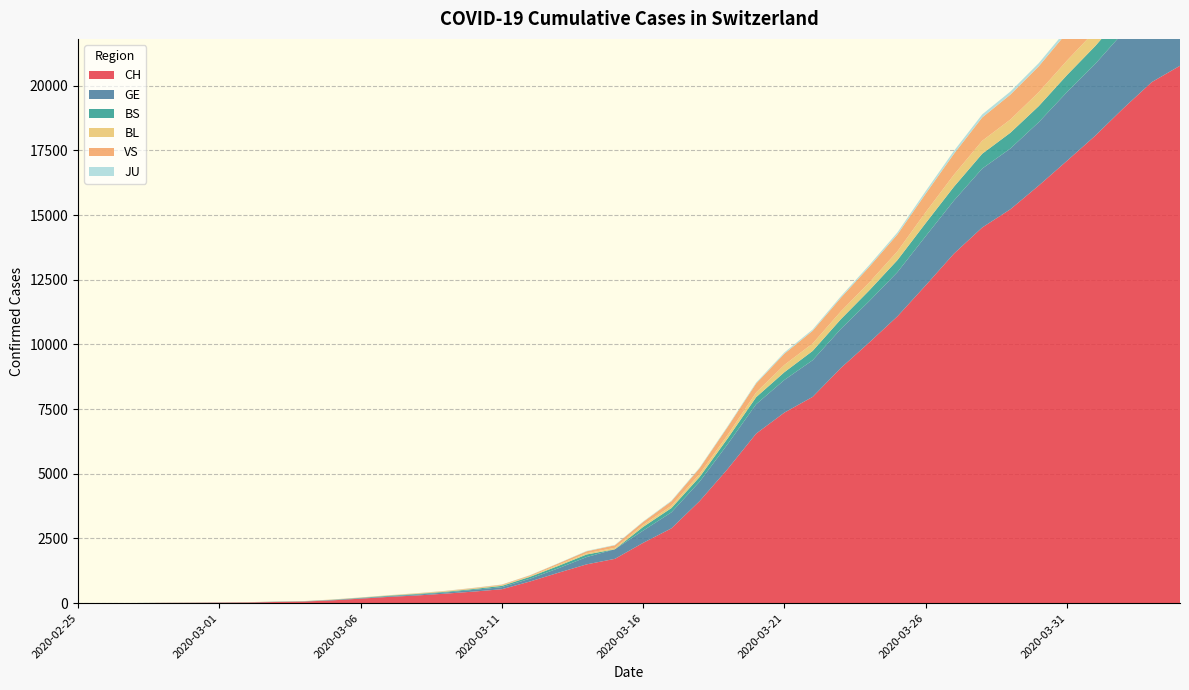

Reading left to right, transcribe all the data shown in this chart.

CH: 2020-02-25=1	2020-02-26=2	2020-02-27=4	2020-02-28=11	2020-02-29=14	2020-03-01=20	2020-03-02=26	2020-03-03=46	2020-03-04=63	2020-03-05=109	2020-03-06=175	2020-03-07=243	2020-03-08=298	2020-03-09=368	2020-03-10=447	2020-03-11=540	2020-03-12=839	2020-03-13=1176	2020-03-14=1500	2020-03-15=1713	2020-03-16=2332	2020-03-17=2892	2020-03-18=3947	2020-03-19=5199	2020-03-20=6555	2020-03-21=7368	2020-03-22=7975	2020-03-23=9094	2020-03-24=10075	2020-03-25=11087	2020-03-26=12285	2020-03-27=13512	2020-03-28=14521	2020-03-29=15228	2020-03-30=16141	2020-03-31=17098	2020-04-01=18069	2020-04-02=19133	2020-04-03=20141	2020-04-04=20773
GE: 2020-02-25=0	2020-02-26=1	2020-02-27=1	2020-02-28=3	2020-02-29=5	2020-03-01=7	2020-03-02=7	2020-03-03=9	2020-03-04=9	2020-03-05=13	2020-03-06=17	2020-03-07=26	2020-03-08=35	2020-03-09=44	2020-03-10=68	2020-03-11=79	2020-03-12=108	2020-03-13=173	2020-03-14=282	2020-03-15=372	2020-03-16=472	2020-03-17=619	2020-03-18=751	2020-03-19=961	2020-03-20=1136	2020-03-21=1262	2020-03-22=1417	2020-03-23=1509	2020-03-24=1598	2020-03-25=1708	2020-03-26=1902	2020-03-27=2051	2020-03-28=2277	2020-03-29=2349	2020-03-30=2450	2020-03-31=2657	2020-04-01=2775	2020-04-02=2938	2020-04-03=3220	2020-04-04=3384
BS: 2020-02-25=0	2020-02-26=0	2020-02-27=1	2020-02-28=1	2020-02-29=1	2020-03-01=1	2020-03-02=1	2020-03-03=3	2020-03-04=3	2020-03-05=8	2020-03-06=15	2020-03-07=21	2020-03-08=24	2020-03-09=28	2020-03-10=33	2020-03-11=49	2020-03-12=73	2020-03-13=92	2020-03-14=100	2020-03-15=0	2020-03-16=144	2020-03-17=165	2020-03-18=182	2020-03-19=222	2020-03-20=272	2020-03-21=299	2020-03-22=358	2020-03-23=376	2020-03-24=414	2020-03-25=466	2020-03-26=505	2020-03-27=534	2020-03-28=573	2020-03-29=609	2020-03-30=621	2020-03-31=657	2020-04-01=691	2020-04-02=718	2020-04-03=758	2020-04-04=771
BL: 2020-02-25=0	2020-02-26=0	2020-02-27=0	2020-02-28=1	2020-02-29=2	2020-03-01=2	2020-03-02=2	2020-03-03=2	2020-03-04=2	2020-03-05=6	2020-03-06=6	2020-03-07=15	2020-03-08=19	2020-03-09=20	2020-03-10=22	2020-03-11=26	2020-03-12=26	2020-03-13=42	2020-03-14=47	2020-03-15=54	2020-03-16=76	2020-03-17=89	2020-03-18=116	2020-03-19=134	2020-03-20=184	2020-03-21=282	2020-03-22=289	2020-03-23=302	2020-03-24=306	2020-03-25=341	2020-03-26=422	2020-03-27=466	2020-03-28=502	2020-03-29=511	2020-03-30=539	2020-03-31=561	2020-04-01=588	2020-04-02=610	2020-04-03=625	2020-04-04=656
VS: 2020-02-25=0	2020-02-26=0	2020-02-27=0	2020-02-28=1	2020-02-29=1	2020-03-01=0	2020-03-02=3	2020-03-03=3	2020-03-04=4	2020-03-05=5	2020-03-06=6	2020-03-07=0	2020-03-08=7	2020-03-09=12	2020-03-10=17	2020-03-11=22	2020-03-12=30	2020-03-13=53	2020-03-14=76	2020-03-15=98	2020-03-16=116	2020-03-17=173	2020-03-18=225	2020-03-19=311	2020-03-20=346	2020-03-21=433	2020-03-22=490	2020-03-23=527	2020-03-24=606	2020-03-25=651	2020-03-26=715	2020-03-27=808	2020-03-28=902	2020-03-29=964	2020-03-30=1000	2020-03-31=1085	2020-04-01=1145	2020-04-02=1218	2020-04-03=1273	2020-04-04=1319
JU: 2020-02-25=0	2020-02-26=0	2020-02-27=0	2020-02-28=0	2020-02-29=0	2020-03-01=0	2020-03-02=0	2020-03-03=1	2020-03-04=1	2020-03-05=2	2020-03-06=3	2020-03-07=4	2020-03-08=4	2020-03-09=5	2020-03-10=6	2020-03-11=6	2020-03-12=9	2020-03-13=10	2020-03-14=15	2020-03-15=16	2020-03-16=17	2020-03-17=24	2020-03-18=26	2020-03-19=31	2020-03-20=37	2020-03-21=49	2020-03-22=51	2020-03-23=57	2020-03-24=66	2020-03-25=78	2020-03-26=99	2020-03-27=112	2020-03-28=118	2020-03-29=118	2020-03-30=122	2020-03-31=127	2020-04-01=144	2020-04-02=145	2020-04-03=149	2020-04-04=153